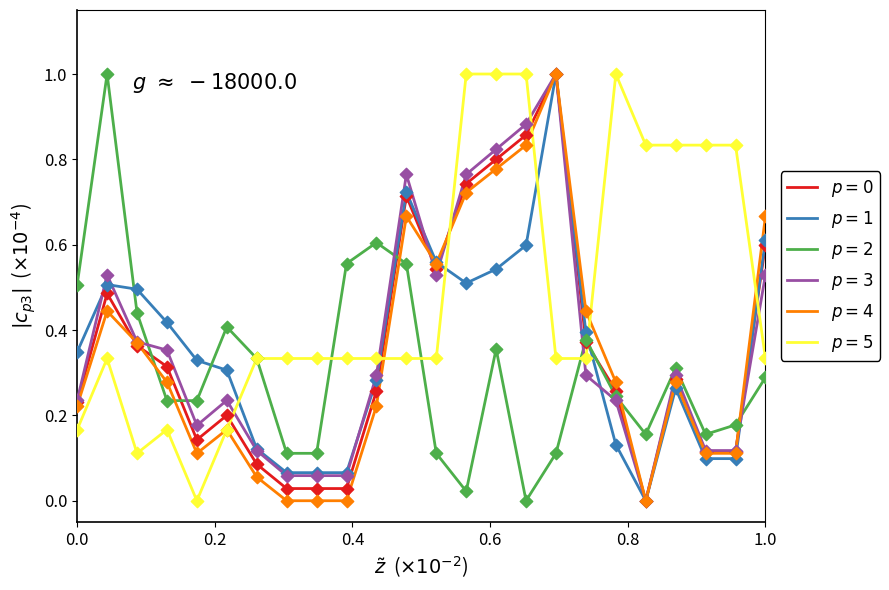

What is the greatest value displayed?

1.0